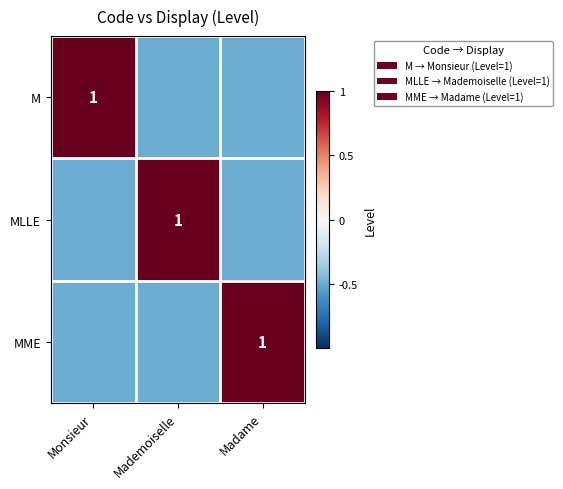

The value of MME at Madame is 0.4. True or false?

False